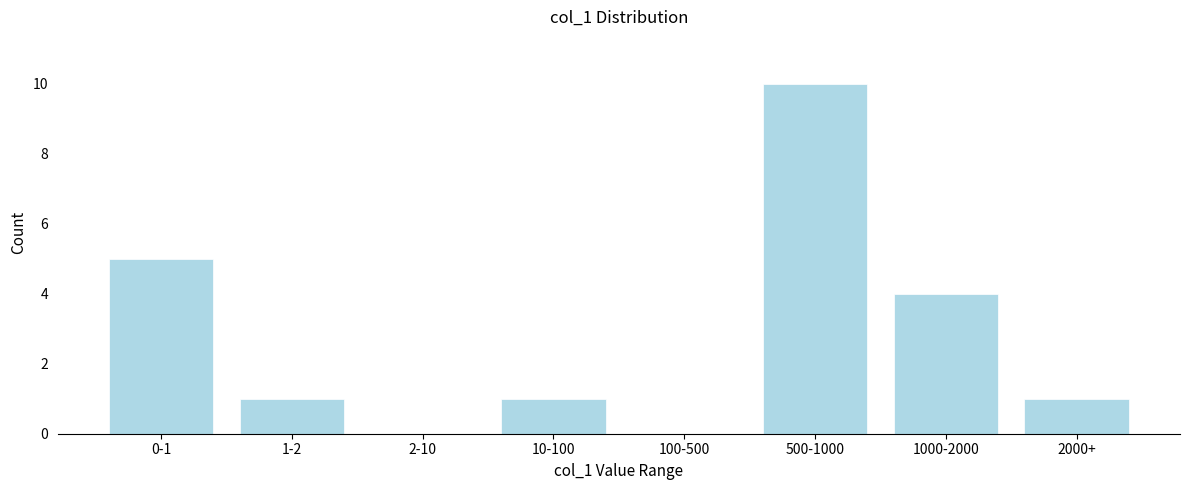

Reading left to right, transcribe all the data shown in this chart.

0-1=5	1-2=1	2-10=0	10-100=1	100-500=0	500-1000=10	1000-2000=4	2000+=1